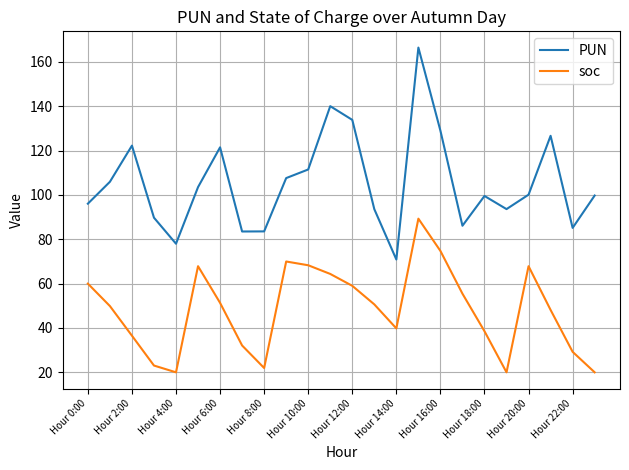

True or false: soc and PUN intersect in this chart.

False